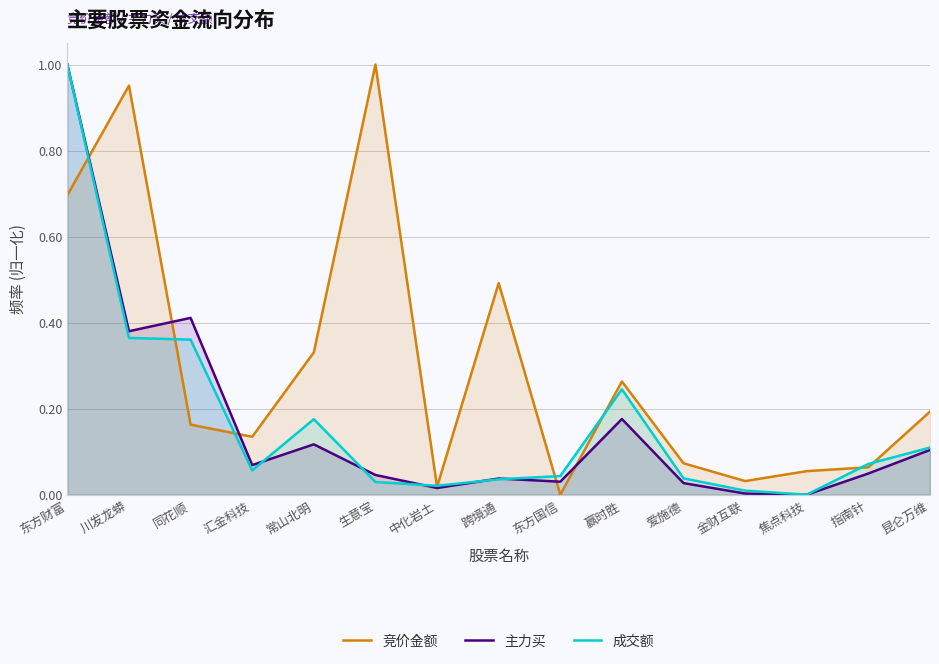

Which series has the widest spread of values?

竞价金额